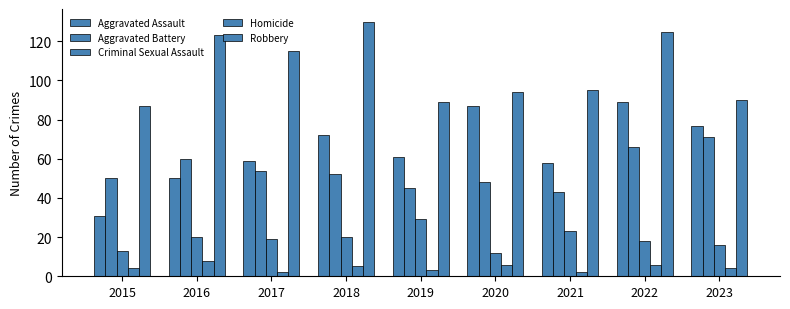

Count the number of data series in this chart.

5